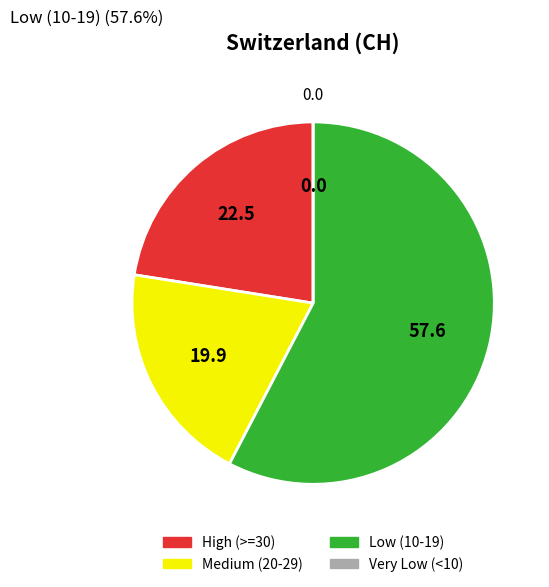

Is there any slice that represents more than half of the pie?

Yes